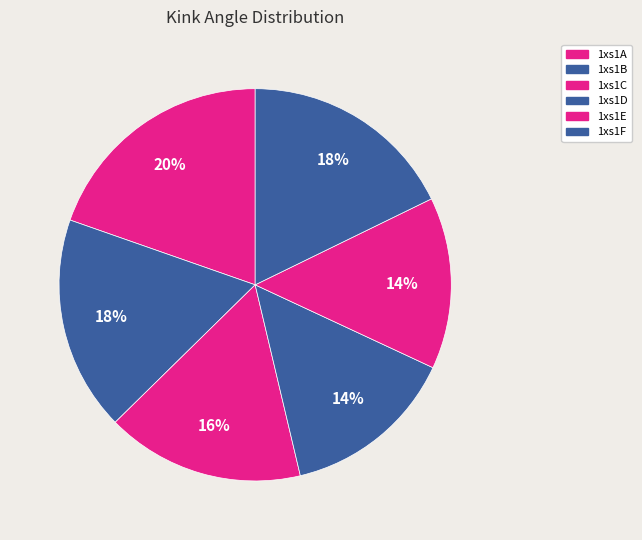

To the nearest percent, what is the combined percentage of 1xs1D and 1xs1C?

31%